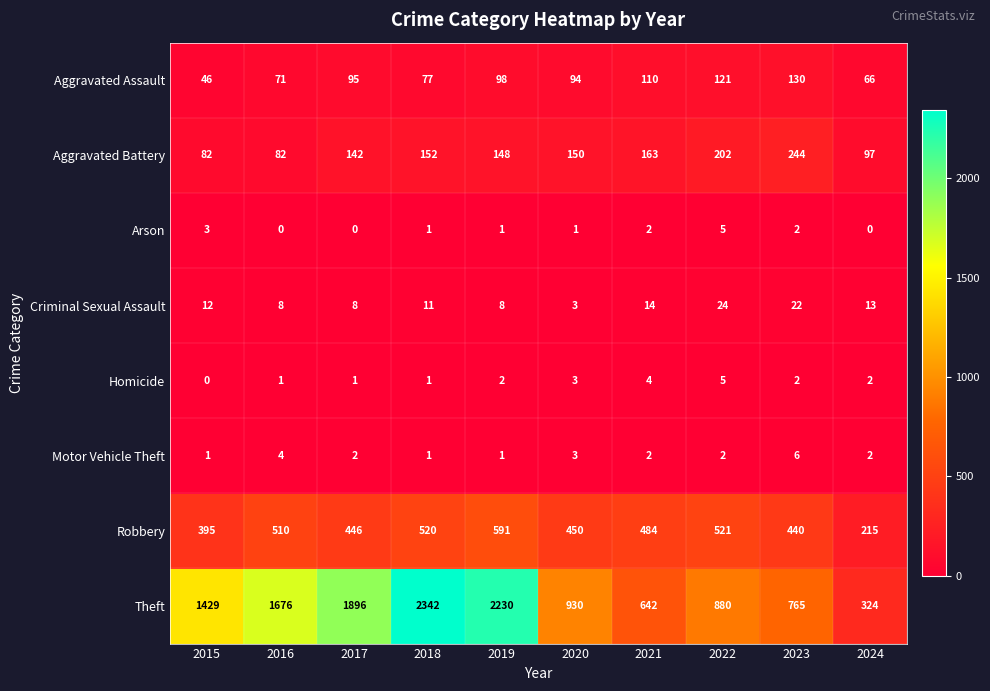

Which series has the largest total across all categories?

Theft